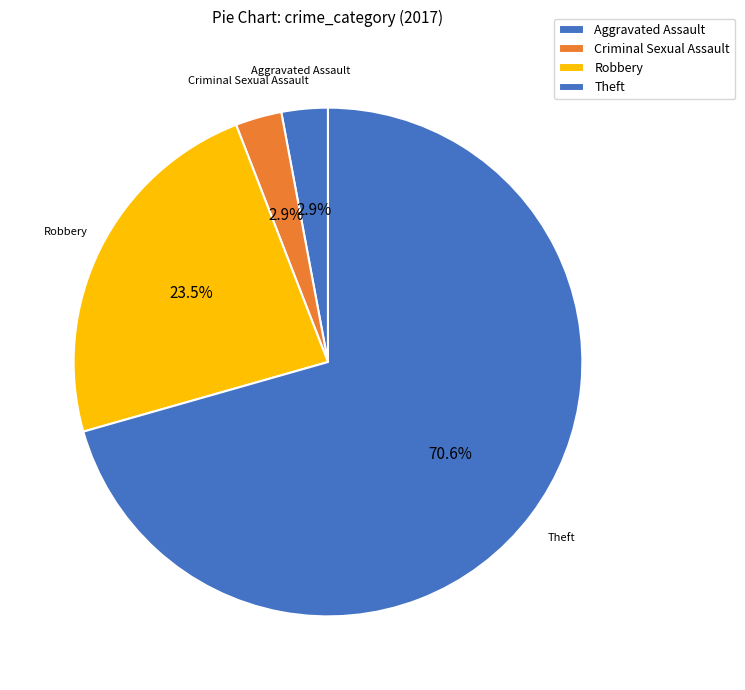

Which category accounts for the majority?

Theft